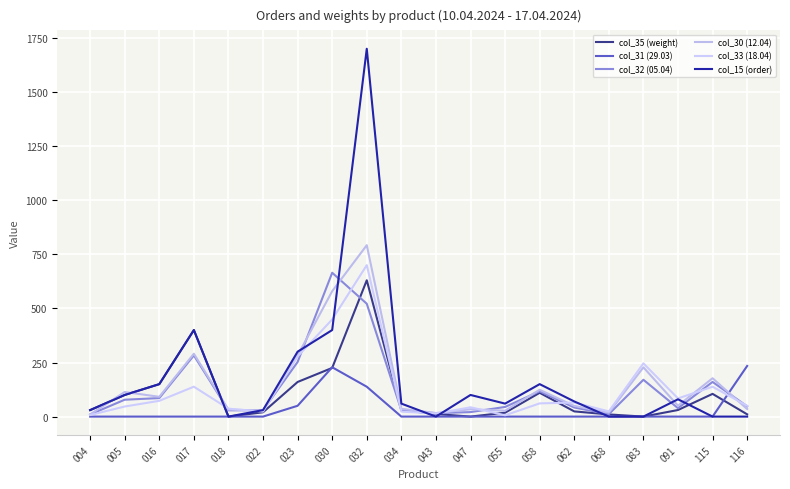

Which series has the widest spread of values?

col_15 (order)